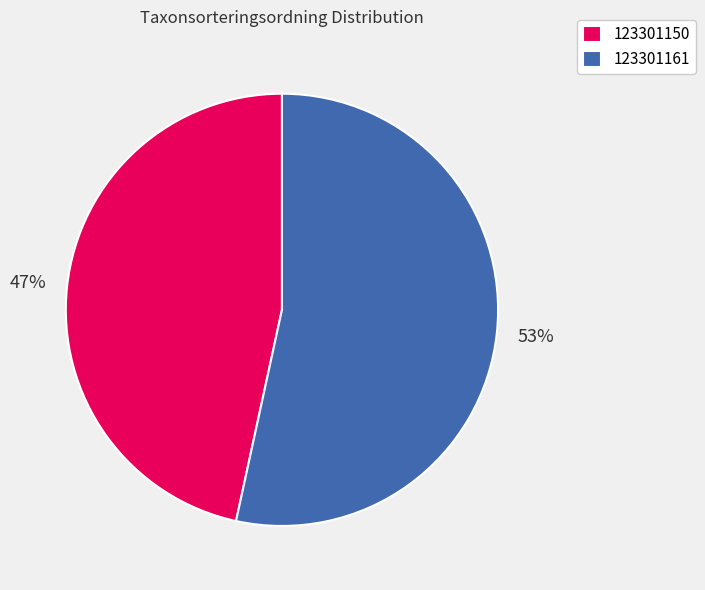

Which slice is the largest?

123301161